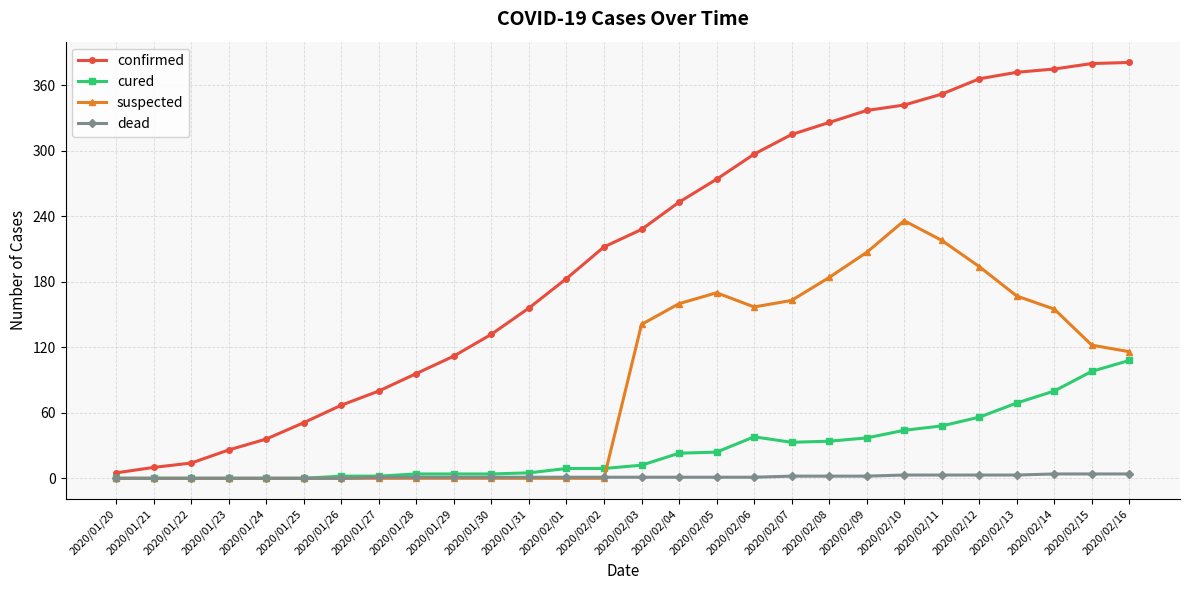

What is the highest value of the dead series?

4